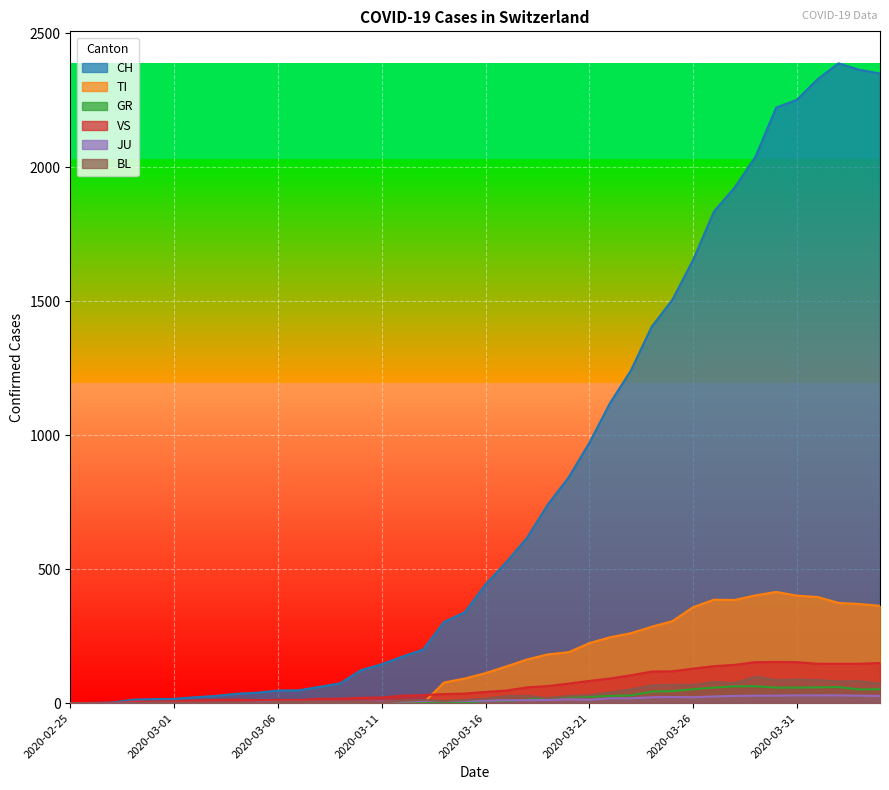

What is the spread (max minus min) of values at 2020-03-25?

1482